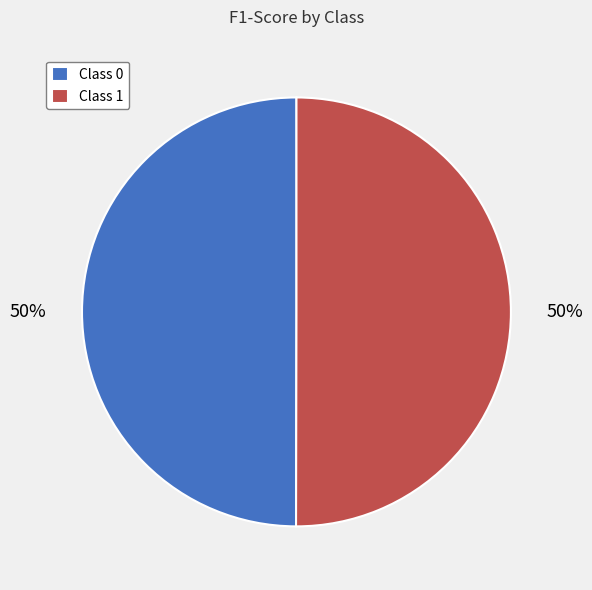

The Class 0 slice represents 50% of the pie. True or false?

True